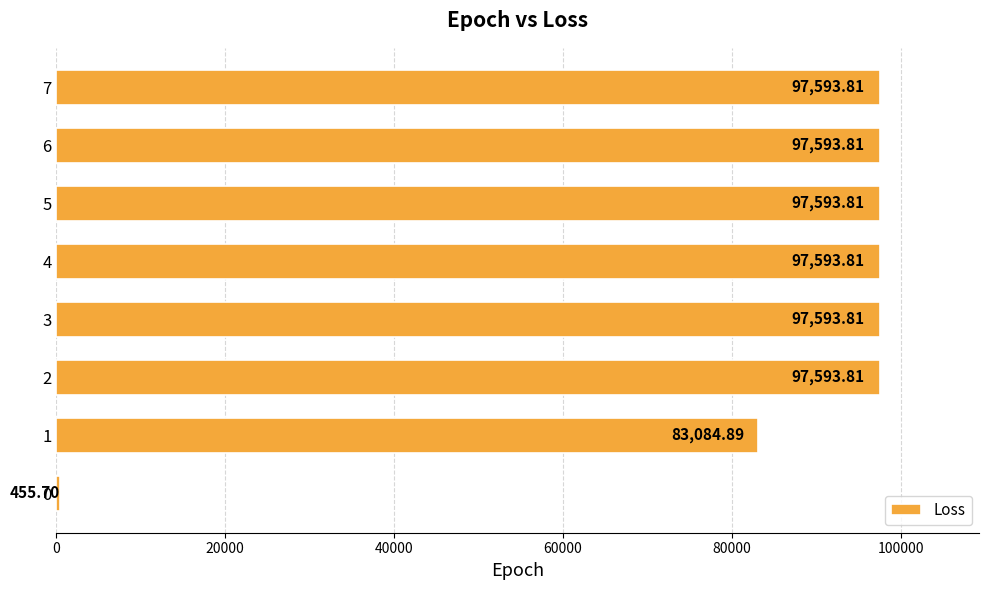

What is the ratio of the value at 7 to the value at 2?

1.0